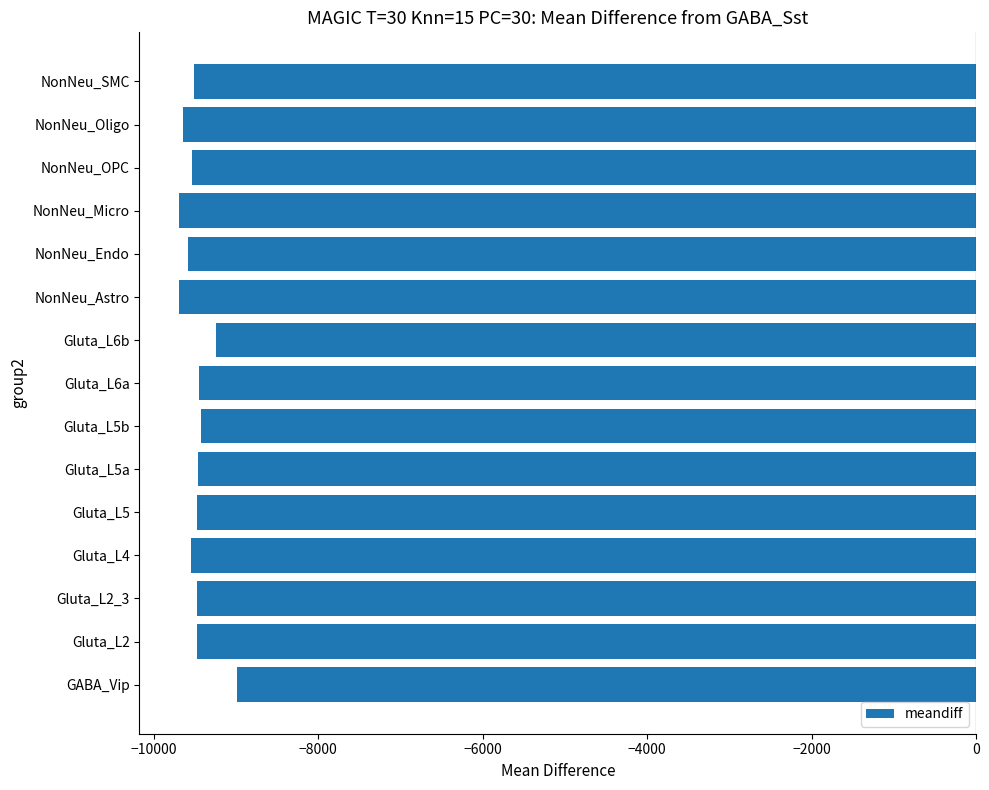

What is the change in value from Gluta_L6b to NonNeu_Oligo?

-397.9